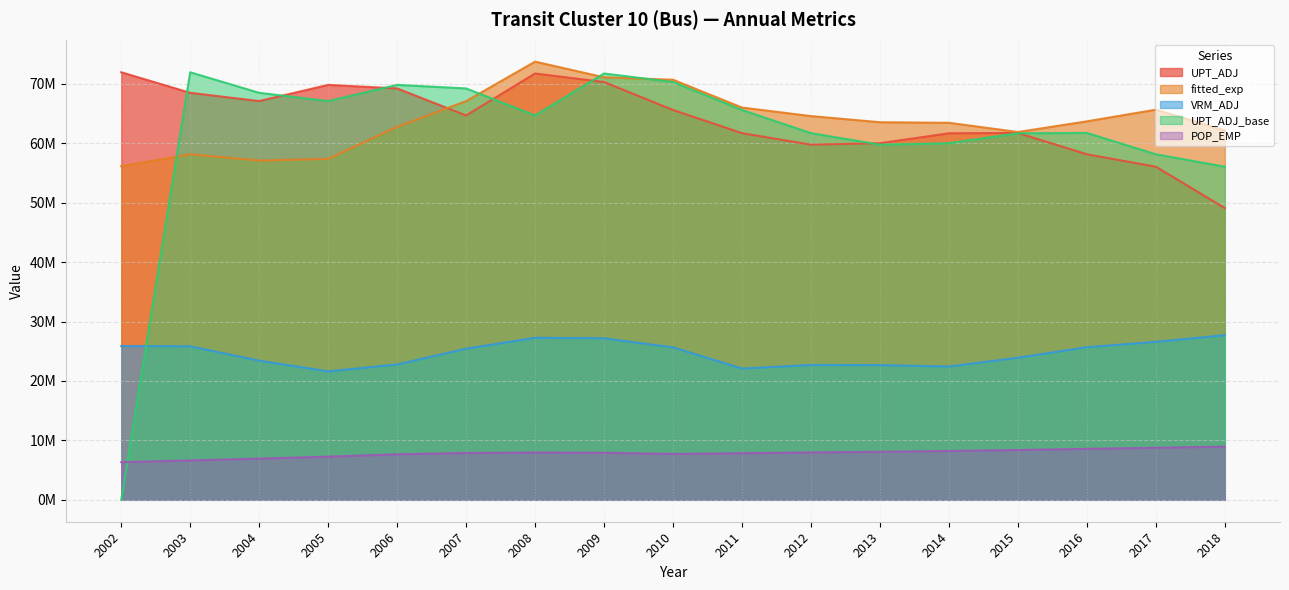

Is the value of VRM_ADJ at 2008 greater than the value of fitted_exp at 2012?

No